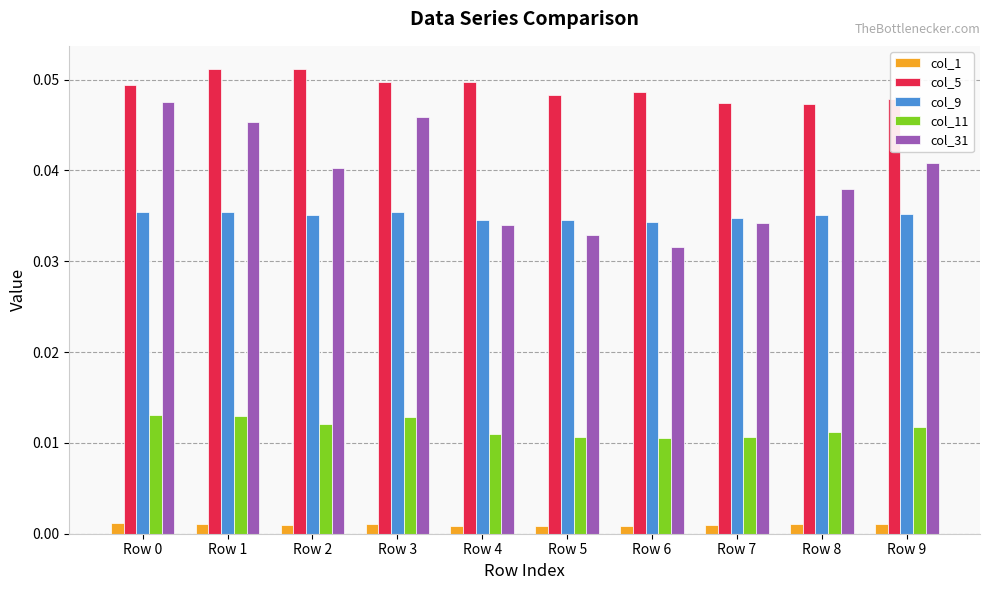

How many bars are there in each group?

5